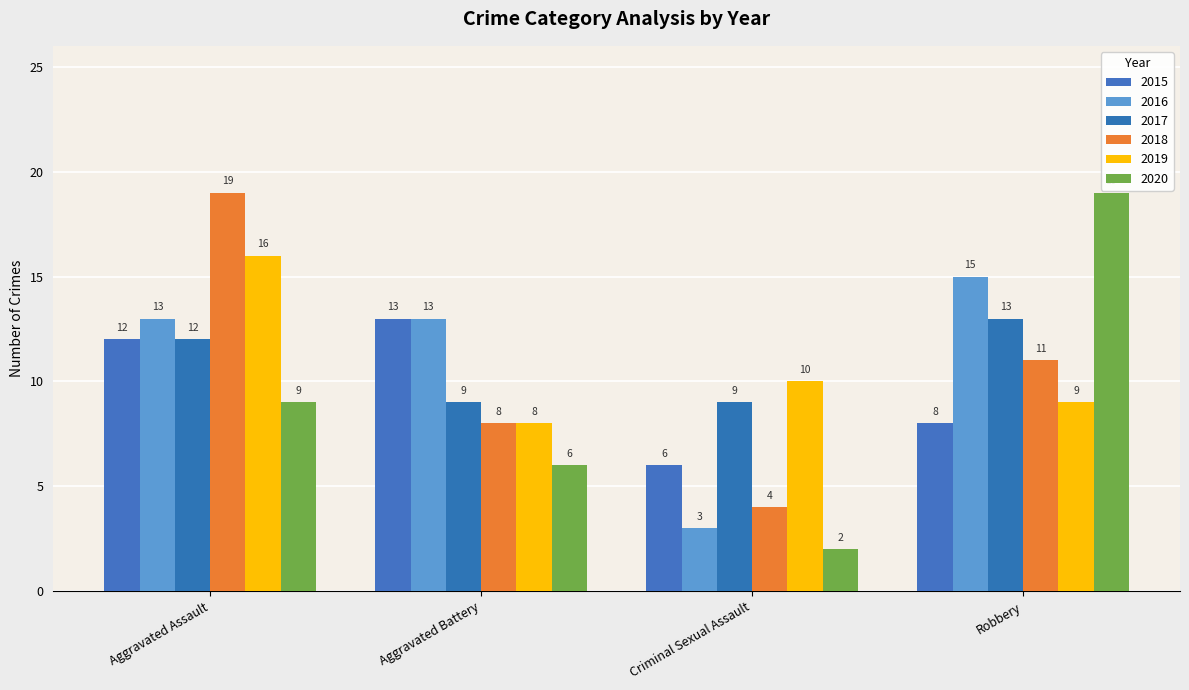

Rank the categories by 2015 value from lowest to highest.

Criminal Sexual Assault, Robbery, Aggravated Assault, Aggravated Battery